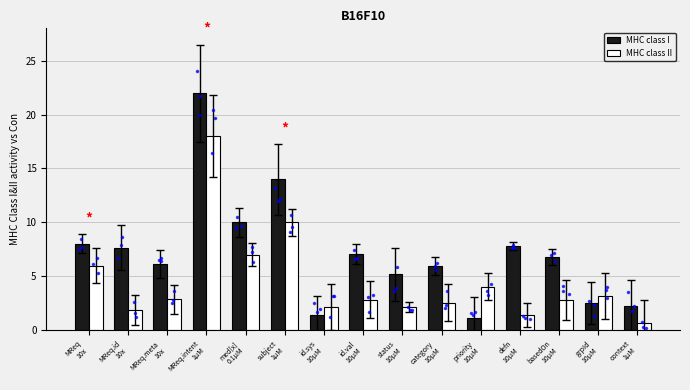

What position from the right is id.val
10μM?

8